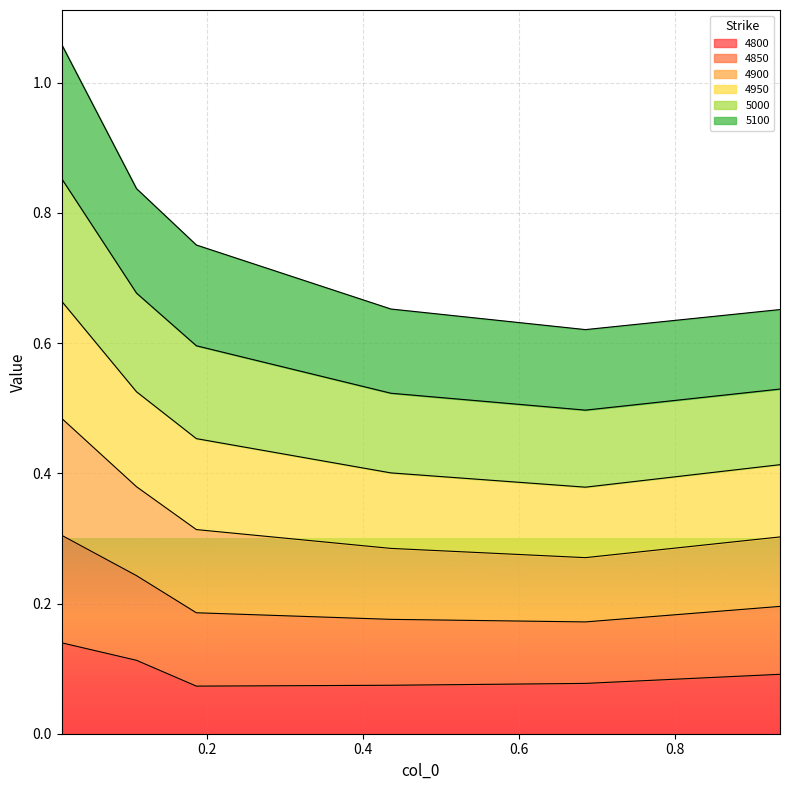

True or false: 4900 has more than 2 interior local peaks.

False